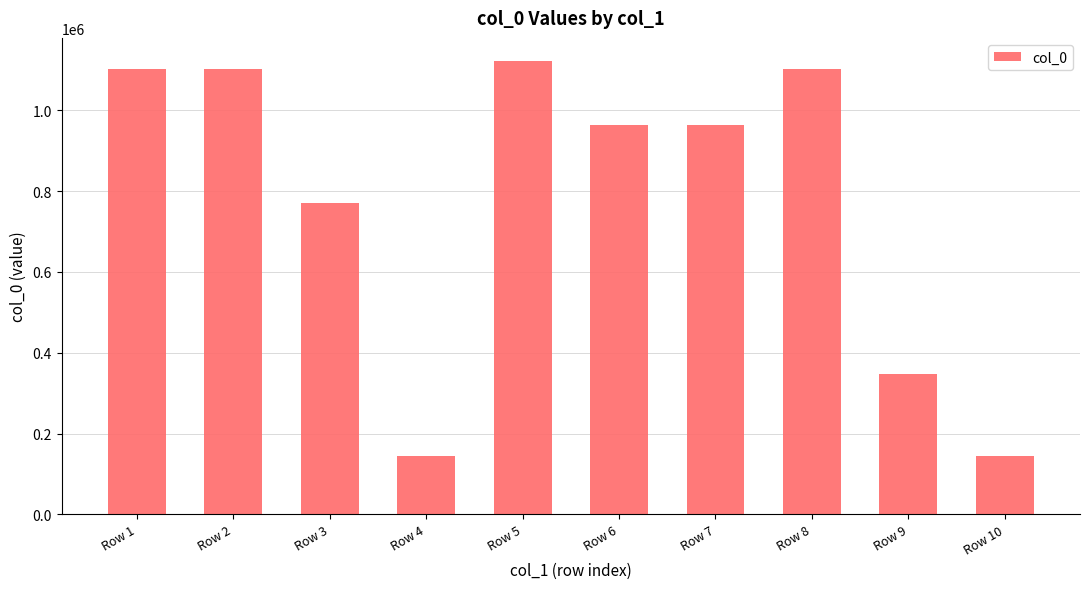

What is the value of the 6th bar from the left?

963987